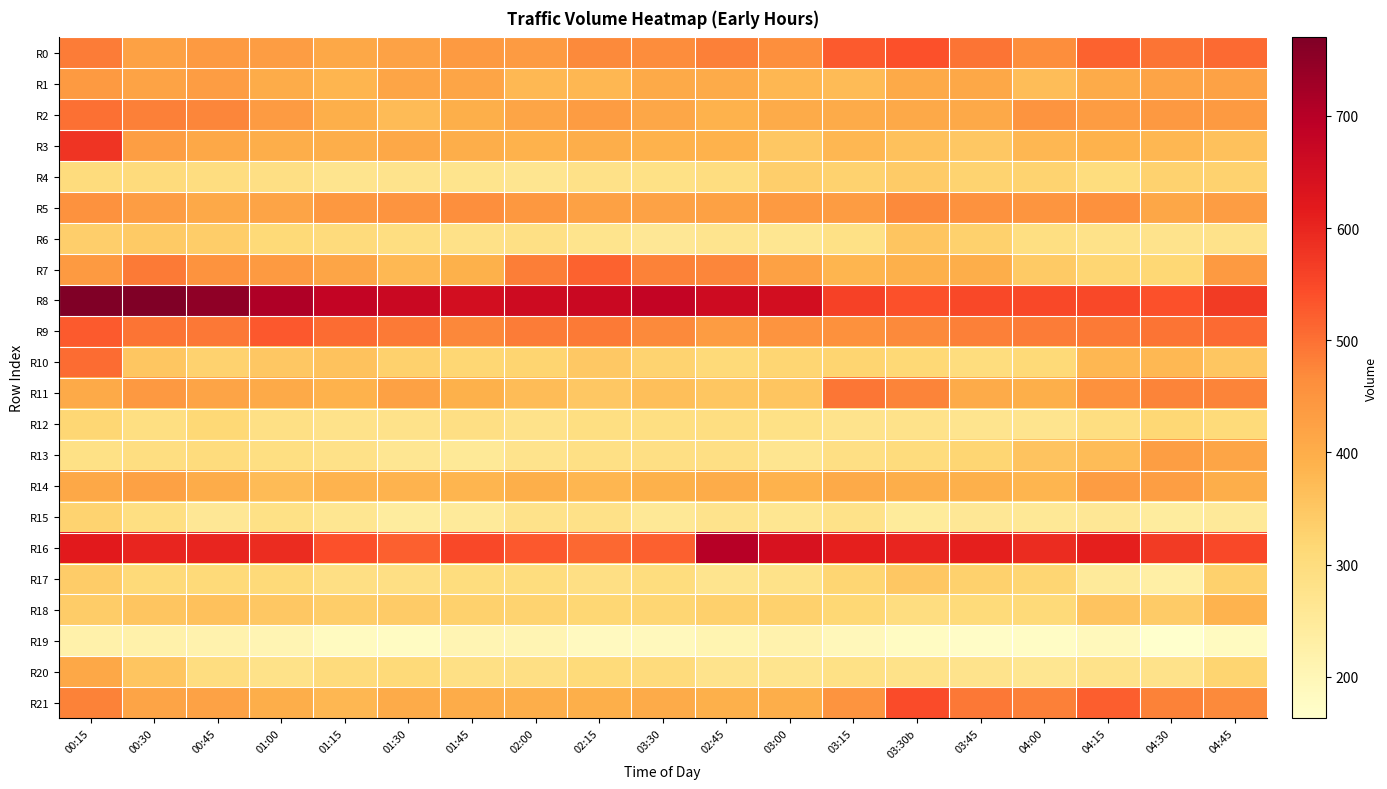

Reading right to left, list all the values displayed in this chart.

R0: 04:45=509	04:30=495	04:15=517	04:00=462	03:45=495	03:30b=539	03:15=527	03:00=460	02:45=483	03:30=466	02:15=471	02:00=437	01:45=439	01:30=423	01:15=411	01:00=432	00:45=440	00:30=424	00:15=486
R1: 04:45=422	04:30=417	04:15=404	04:00=368	03:45=411	03:30b=407	03:15=372	03:00=381	02:45=403	03:30=405	02:15=379	02:00=377	01:45=416	01:30=416	01:15=385	01:00=402	00:45=432	00:30=420	00:15=440
R2: 04:45=439	04:30=442	04:15=435	04:00=452	03:45=408	03:30b=409	03:15=404	03:00=403	02:45=389	03:30=414	02:15=435	02:00=416	01:45=397	01:30=372	01:15=396	01:00=436	00:45=474	00:30=483	00:15=500
R3: 04:45=360	04:30=380	04:15=390	04:00=380	03:45=350	03:30b=360	03:15=380	03:00=350	02:45=390	03:30=390	02:15=400	02:00=390	01:45=400	01:30=410	01:15=400	01:00=400	00:45=410	00:30=430	00:15=580
R4: 04:45=327	04:30=327	04:15=300	04:00=326	03:45=325	03:30b=343	03:15=327	03:00=334	02:45=297	03:30=285	02:15=283	02:00=268	01:45=273	01:30=276	01:15=272	01:00=289	00:45=298	00:30=304	00:15=301
R5: 04:45=433	04:30=414	04:15=458	04:00=448	03:45=457	03:30b=470	03:15=434	03:00=440	02:45=426	03:30=422	02:15=425	02:00=445	01:45=460	01:30=450	01:15=444	01:00=418	00:45=408	00:30=432	00:15=455
R6: 04:45=279	04:30=276	04:15=281	04:00=292	03:45=330	03:30b=354	03:15=285	03:00=267	02:45=270	03:30=260	02:15=274	02:00=288	01:45=282	01:30=294	01:15=305	01:00=311	00:45=338	00:30=344	00:15=334
R7: 04:45=440	04:30=317	04:15=320	04:00=345	03:45=400	03:30b=394	03:15=384	03:00=424	02:45=475	03:30=480	02:15=518	02:00=485	01:45=392	01:30=377	01:15=415	01:00=440	00:45=453	00:30=489	00:15=440
R8: 04:45=570	04:30=540	04:15=550	04:00=550	03:45=550	03:30b=540	03:15=560	03:00=650	02:45=660	03:30=680	02:15=670	02:00=660	01:45=650	01:30=670	01:15=680	01:00=710	00:45=750	00:30=770	00:15=770
R9: 04:45=509	04:30=496	04:15=489	04:00=487	03:45=482	03:30b=469	03:15=459	03:00=452	02:45=435	03:30=470	02:15=488	02:00=486	01:45=472	01:30=489	01:15=506	01:00=529	00:45=492	00:30=497	00:15=528
R10: 04:45=352	04:30=378	04:15=379	04:00=311	03:45=299	03:30b=313	03:15=323	03:00=320	02:45=309	03:30=326	02:15=347	02:00=323	01:45=318	01:30=330	01:15=359	01:00=350	00:45=328	00:30=351	00:15=506
R11: 04:45=476	04:30=478	04:15=459	04:00=397	03:45=403	03:30b=478	03:15=493	03:00=354	02:45=351	03:30=365	02:15=350	02:00=370	01:45=392	01:30=425	01:15=390	01:00=405	00:45=417	00:30=441	00:15=405
R12: 04:45=307	04:30=317	04:15=294	04:00=271	03:45=272	03:30b=279	03:15=275	03:00=284	02:45=295	03:30=293	02:15=292	02:00=279	01:45=291	01:30=279	01:15=279	01:00=288	00:45=313	00:30=292	00:15=319
R13: 04:45=416	04:30=430	04:15=370	04:00=357	03:45=321	03:30b=301	03:15=289	03:00=269	02:45=291	03:30=289	02:15=287	02:00=275	01:45=254	01:30=264	01:15=282	01:00=293	00:45=302	00:30=295	00:15=286
R14: 04:45=398	04:30=430	04:15=435	04:00=384	03:45=394	03:30b=400	03:15=406	03:00=389	02:45=402	03:30=391	02:15=382	02:00=397	01:45=384	01:30=386	01:15=387	01:00=373	00:45=401	00:30=426	00:15=411
R15: 04:45=252	04:30=243	04:15=260	04:00=256	03:45=258	03:30b=246	03:15=281	03:00=267	02:45=275	03:30=256	02:15=283	02:00=279	01:45=250	01:30=243	01:15=266	01:00=284	00:45=259	00:30=292	00:15=326
R16: 04:45=550	04:30=570	04:15=610	04:00=590	03:45=610	03:30b=600	03:15=610	03:00=640	02:45=700	03:30=520	02:15=510	02:00=530	01:45=550	01:30=520	01:15=540	01:00=590	00:45=600	00:30=600	00:15=620
R17: 04:45=330	04:30=230	04:15=250	04:00=320	03:45=330	03:30b=350	03:15=320	03:00=280	02:45=270	03:30=300	02:15=290	02:00=300	01:45=300	01:30=290	01:15=290	01:00=310	00:45=310	00:30=310	00:15=340
R18: 04:45=387	04:30=343	04:15=356	04:00=309	03:45=306	03:30b=298	03:15=316	03:00=330	02:45=333	03:30=320	02:15=318	02:00=326	01:45=330	01:30=343	01:15=337	01:00=350	00:45=362	00:30=353	00:15=340
R19: 04:45=182	04:30=163	04:15=193	04:00=175	03:45=174	03:30b=181	03:15=195	03:00=216	02:45=210	03:30=191	02:15=185	02:00=208	01:45=208	01:30=180	01:15=184	01:00=206	00:45=217	00:30=220	00:15=222
R20: 04:45=322	04:30=278	04:15=278	04:00=267	03:45=276	03:30b=280	03:15=285	03:00=272	02:45=275	03:30=303	02:15=306	02:00=290	01:45=288	01:30=310	01:15=304	01:00=280	00:45=297	00:30=355	00:15=410
R21: 04:45=471	04:30=480	04:15=523	04:00=483	03:45=491	03:30b=545	03:15=452	03:00=399	02:45=394	03:30=404	02:15=396	02:00=398	01:45=402	01:30=403	01:15=380	01:00=399	00:45=422	00:30=418	00:15=480